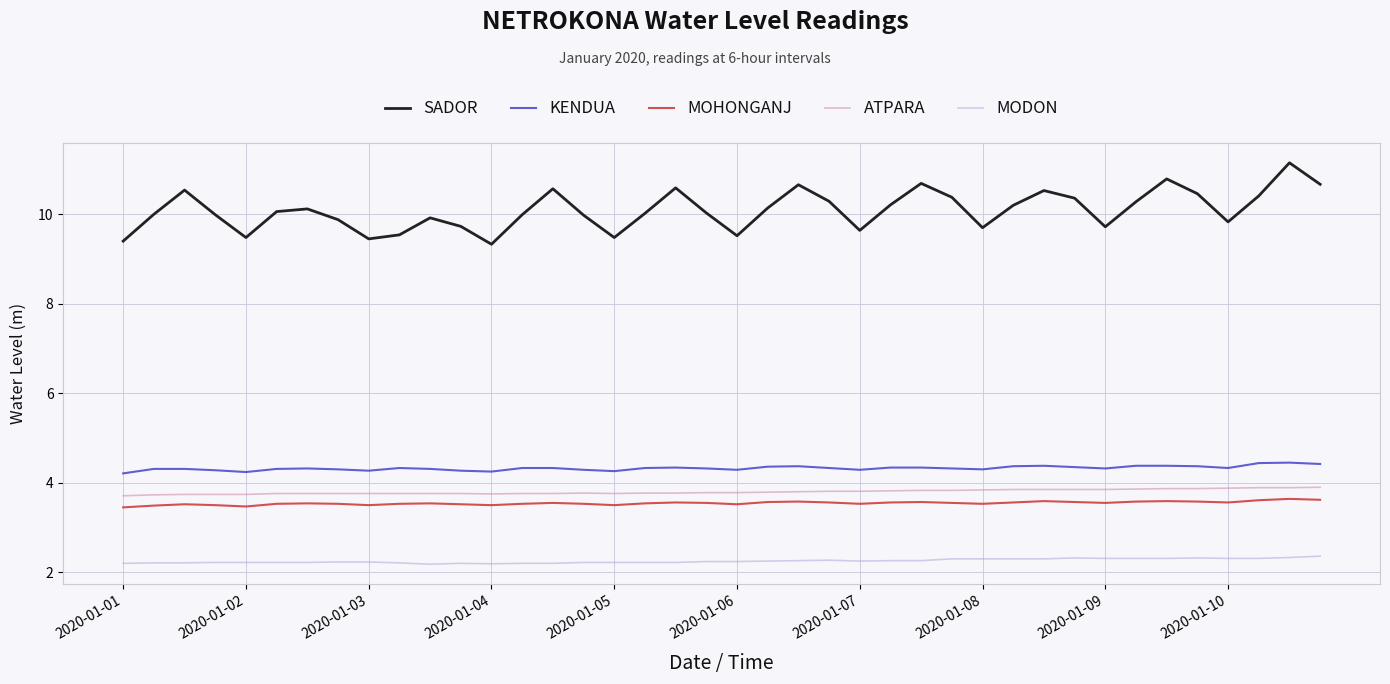

Which series has the largest total across all categories?

SADOR